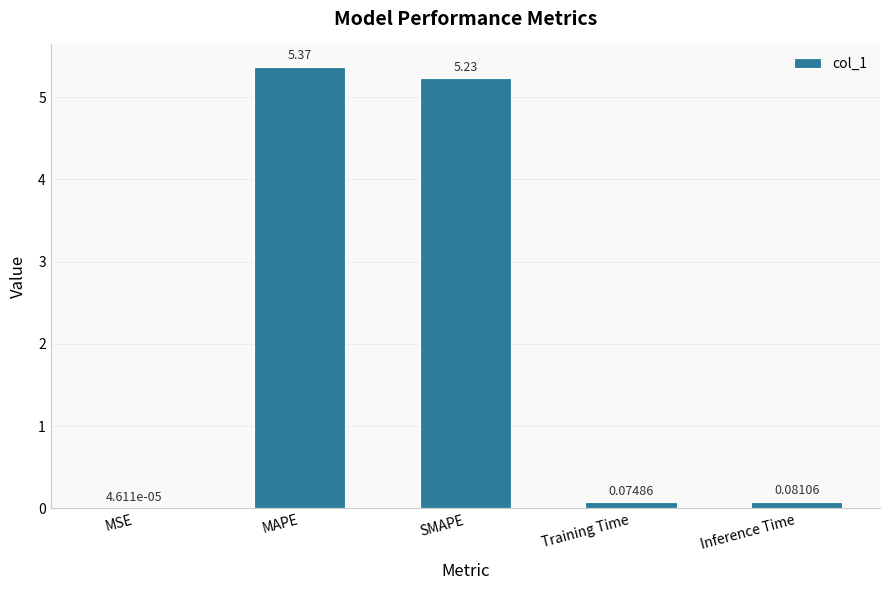

At which category does the chart reach its peak across all series?

MAPE